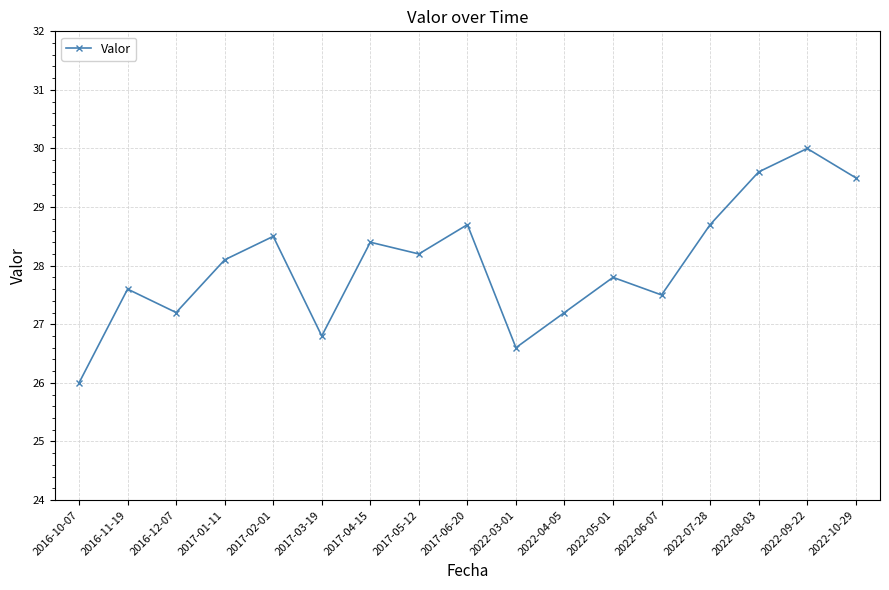

The value at 2016-12-07 is 27.2. True or false?

True